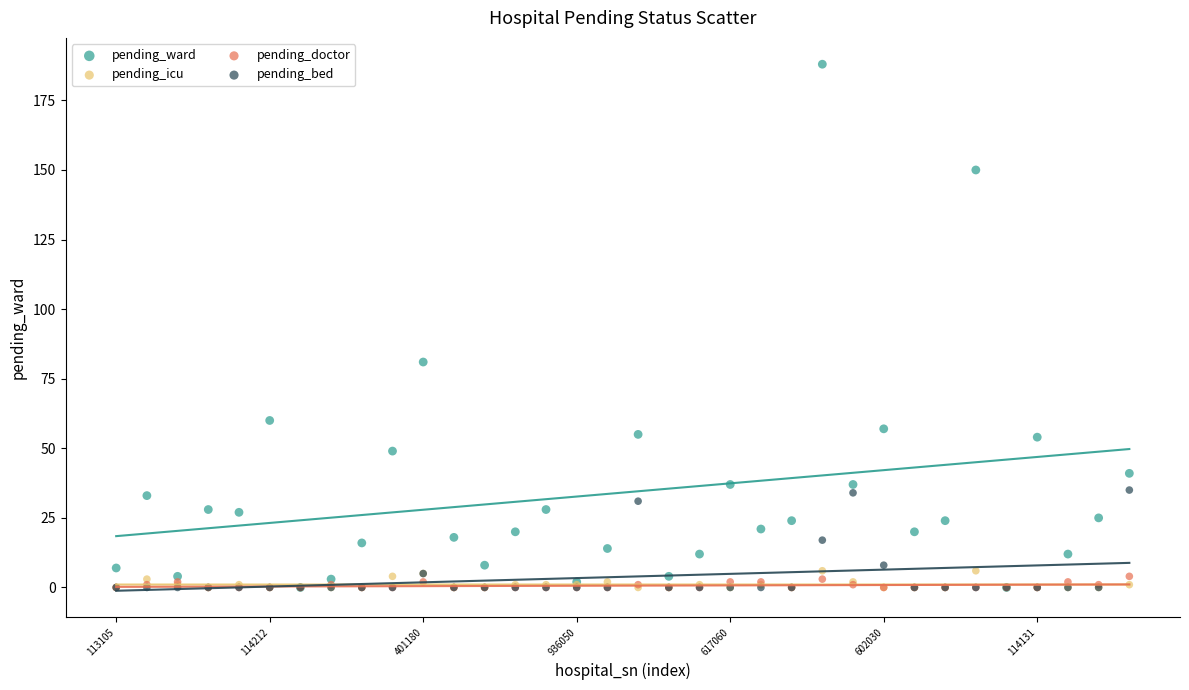

Across all series, what Y value is closest to 94?

81